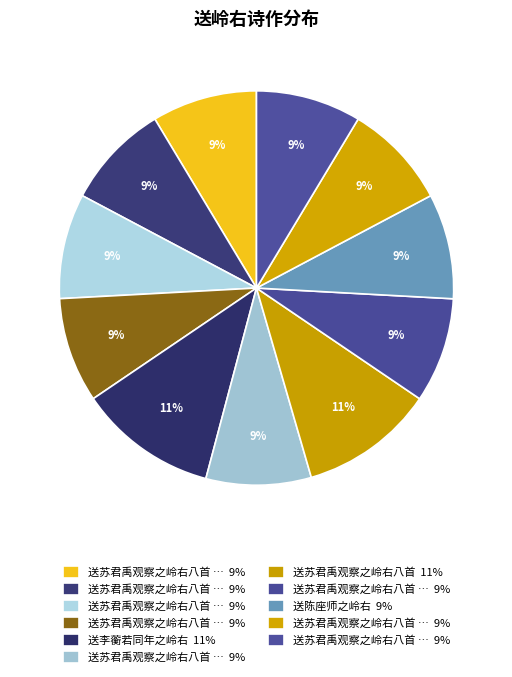

To the nearest percent, what is the average slice percentage?

9%